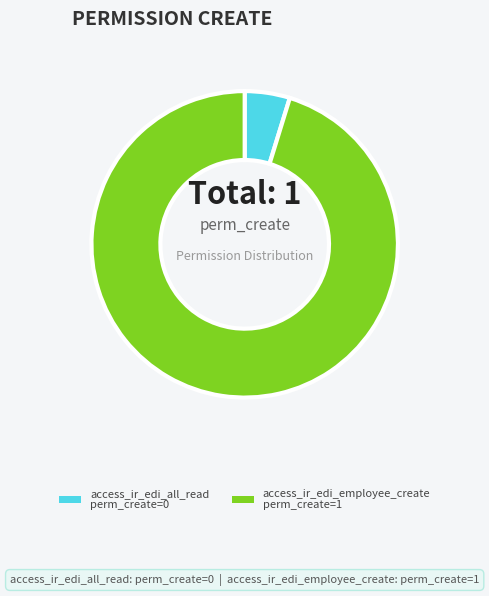

Rank the categories by value from lowest to highest.

access_ir_edi_all_read, access_ir_edi_employee_create